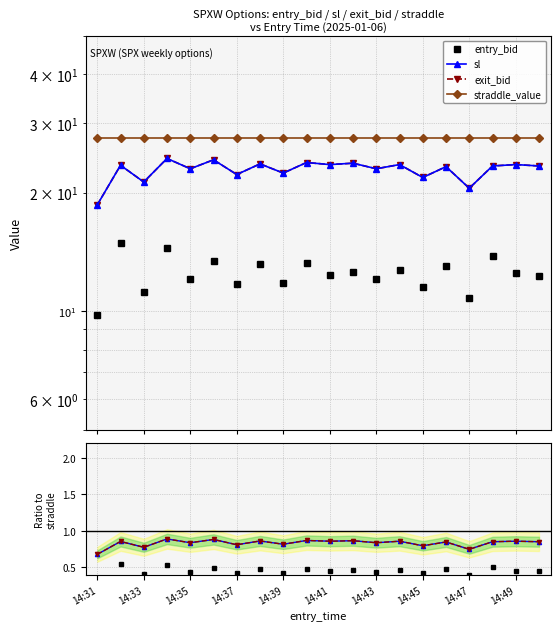

Which series has the largest range (max minus min)?

sl